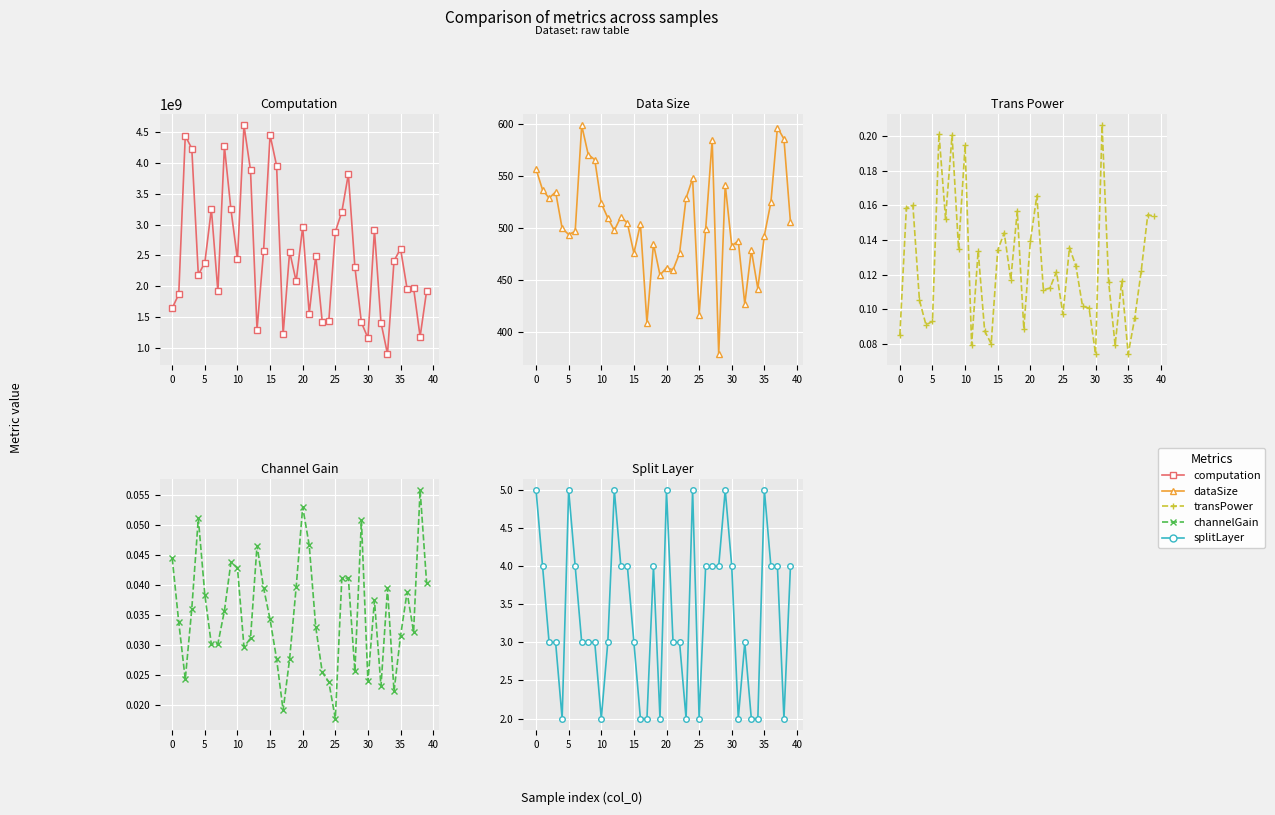

At which category is the sum across all series the highest?

11